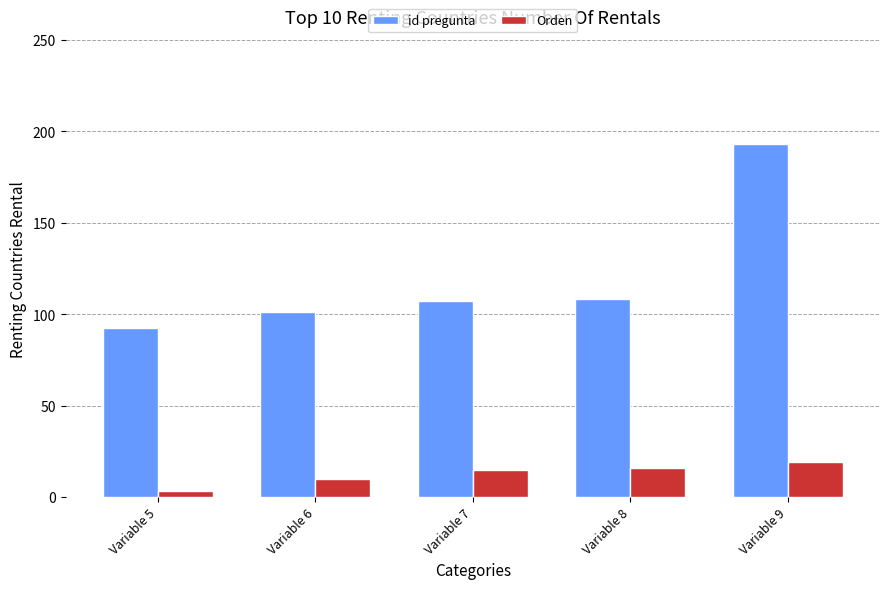

List the series in order of their peak value, lowest first.

Orden, id pregunta